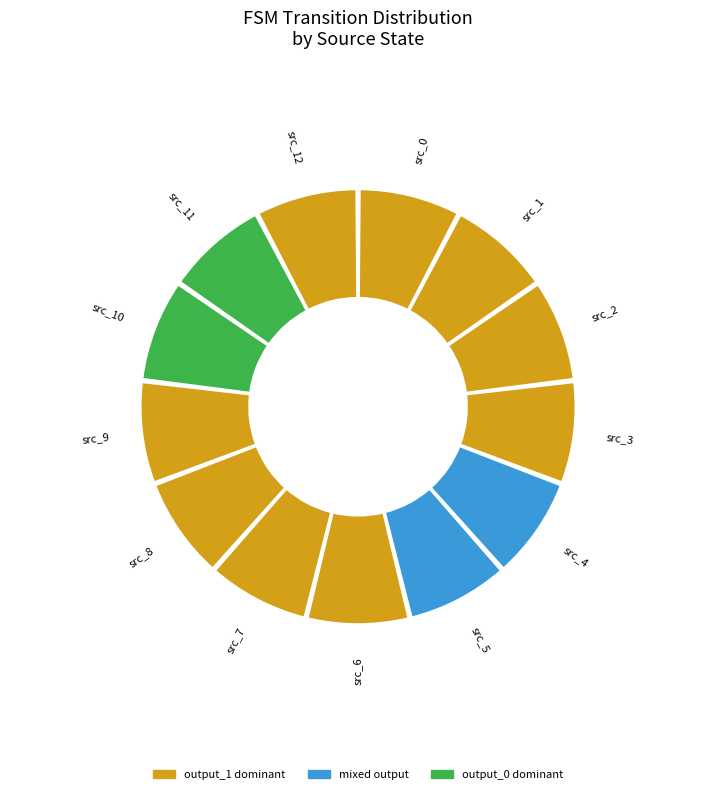

How many segments does this pie chart have?

13